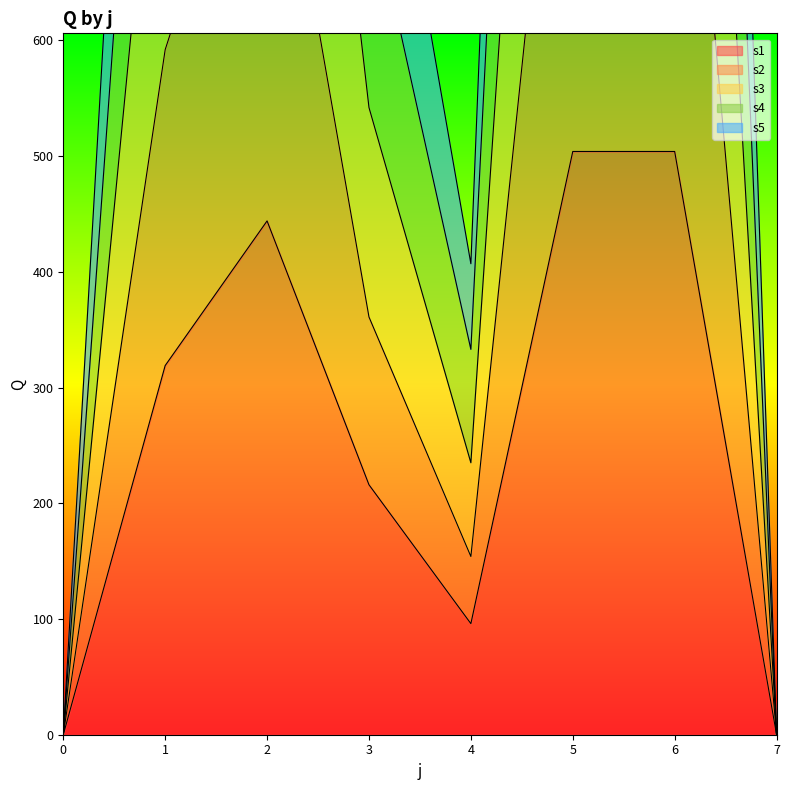

How many data points in s5 are above 592?

3